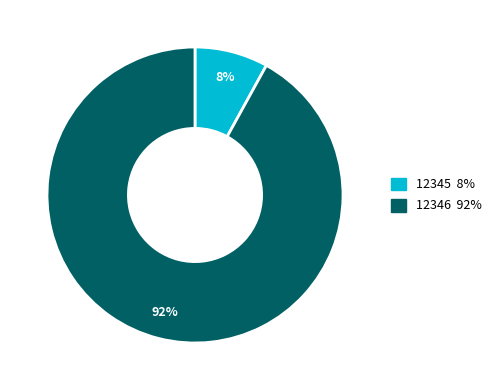

How many slices are in this pie chart?

2